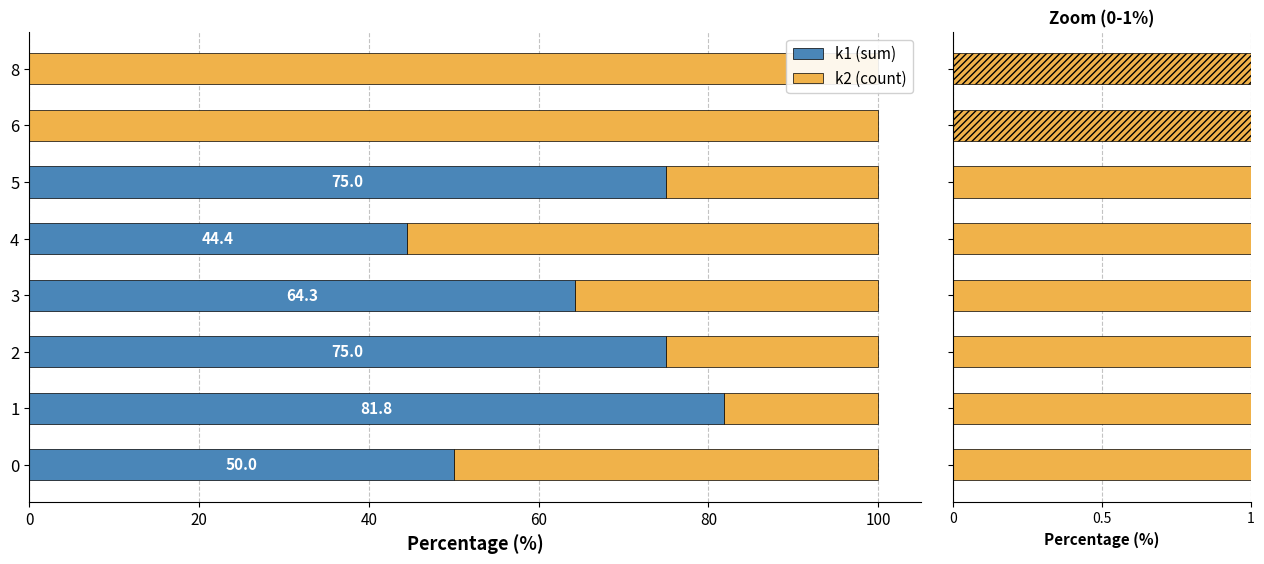

True or false: k1 zoom has a value of 0.4 at 1.

False